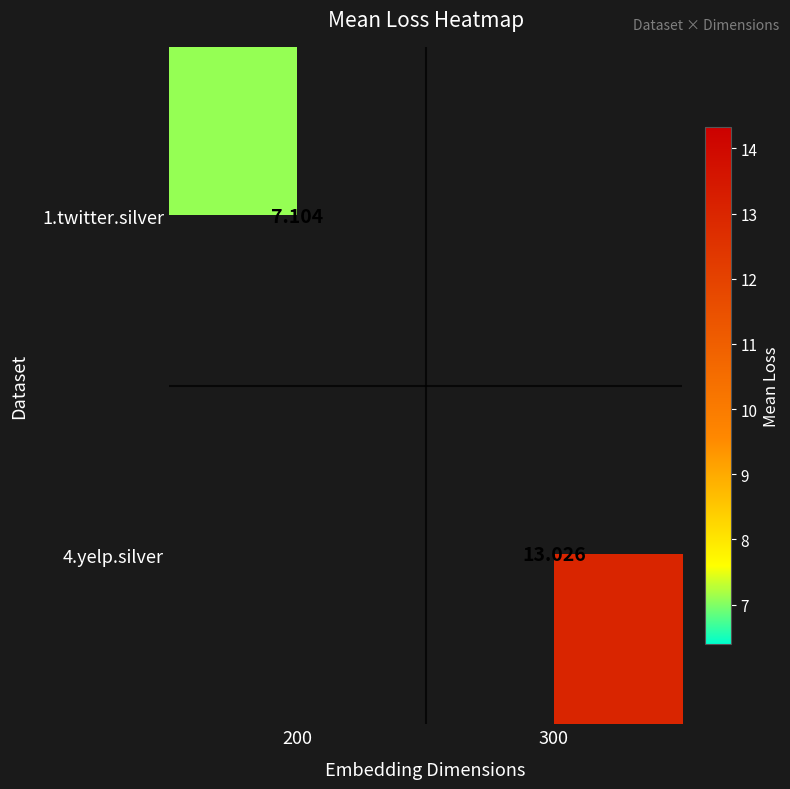

The value of 1.twitter.silver at 200 is 11.3. True or false?

False